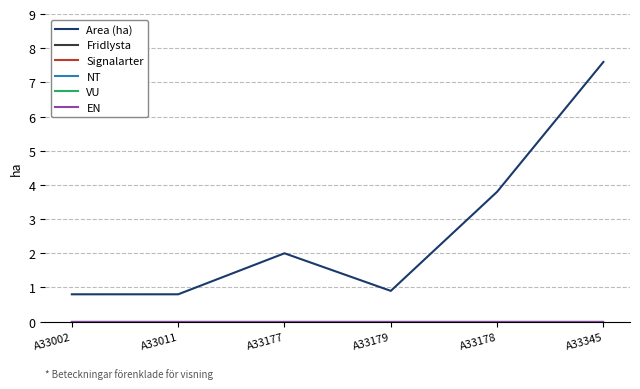

What position from the left is A33178?

5